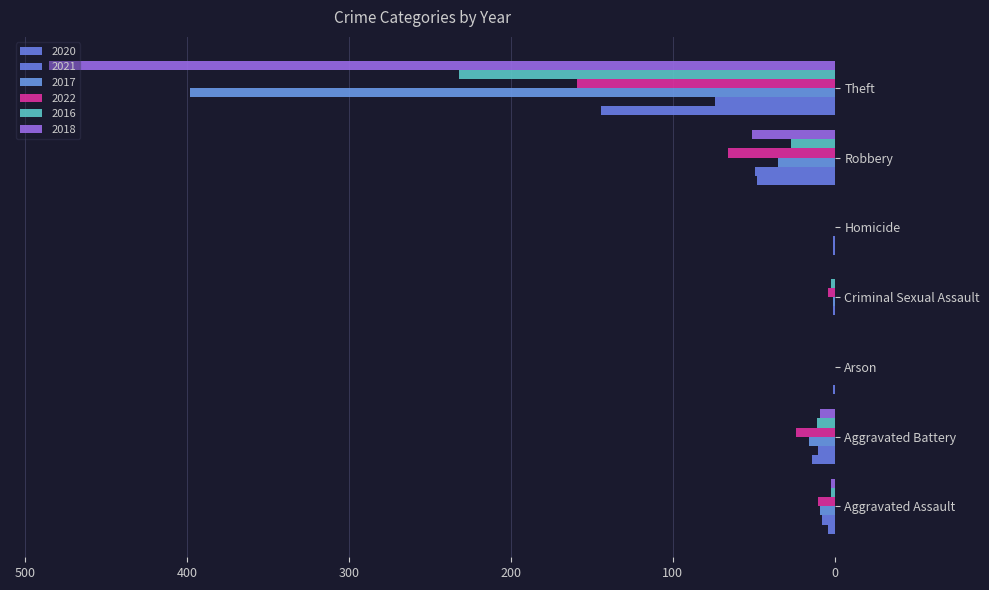

Reading right to left, extract all data points from this chart.

2020: 144	48	1	0	1	14	4
2021: 74	49	1	1	0	10	8
2017: 398	35	0	1	0	16	9
2022: 159	66	0	4	0	24	10
2016: 232	27	0	2	0	11	2
2018: 485	51	0	0	0	9	2